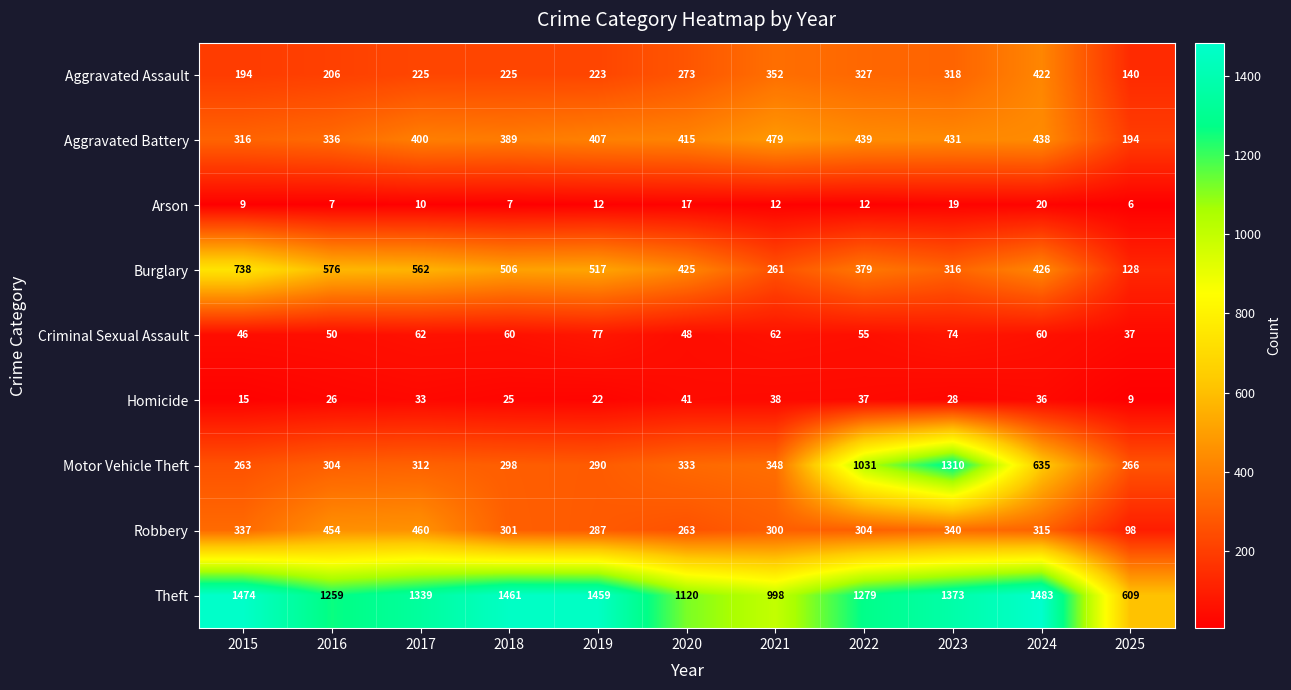

What is the sum of all Aggravated Assault values?

2905